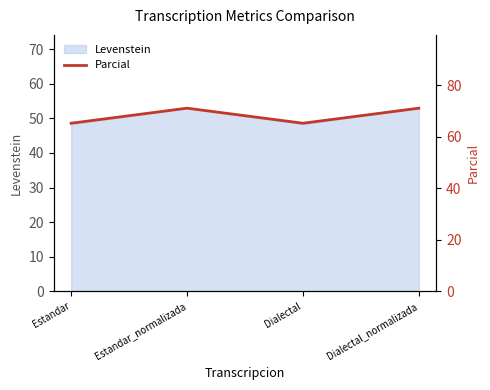

How many values in the Levenstein series are below 52?

2